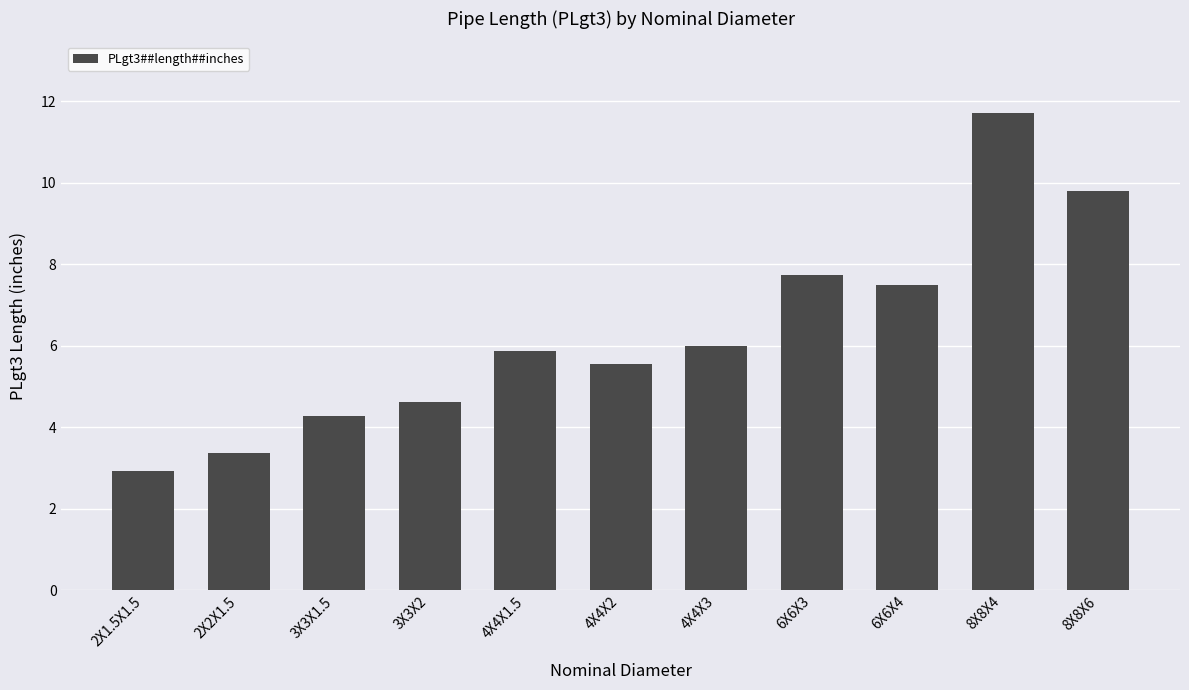

Is it true that the value at 4X4X1.5 is 8.7?

False